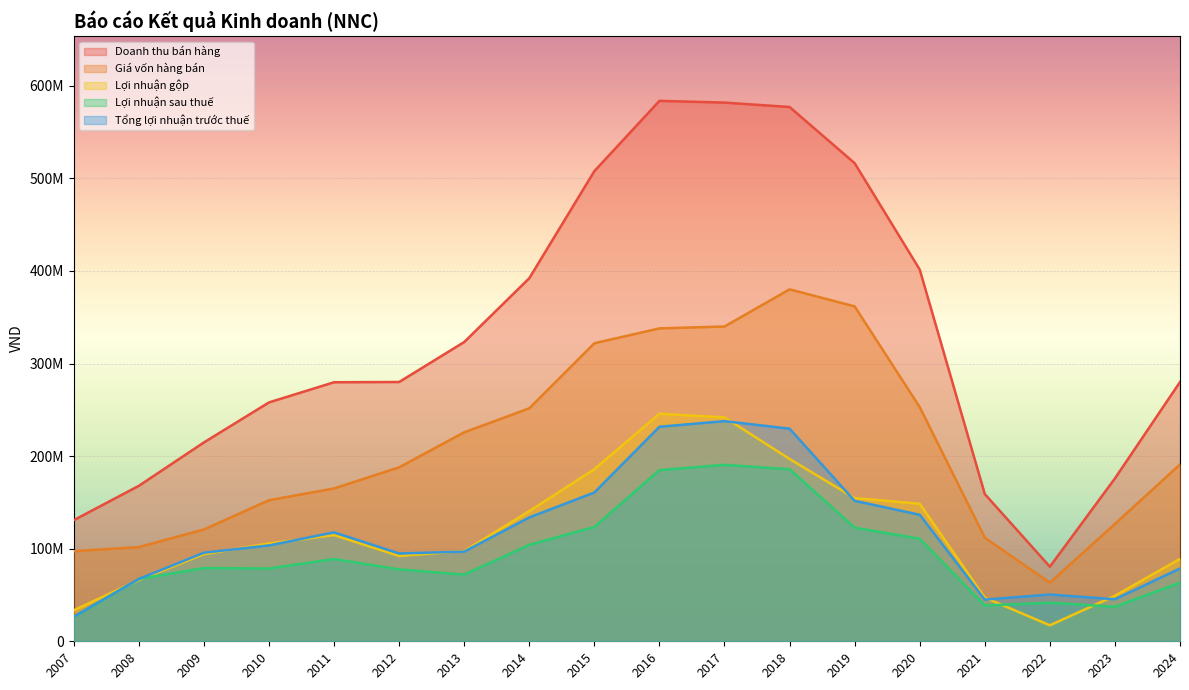

How many series are shown in this chart?

5